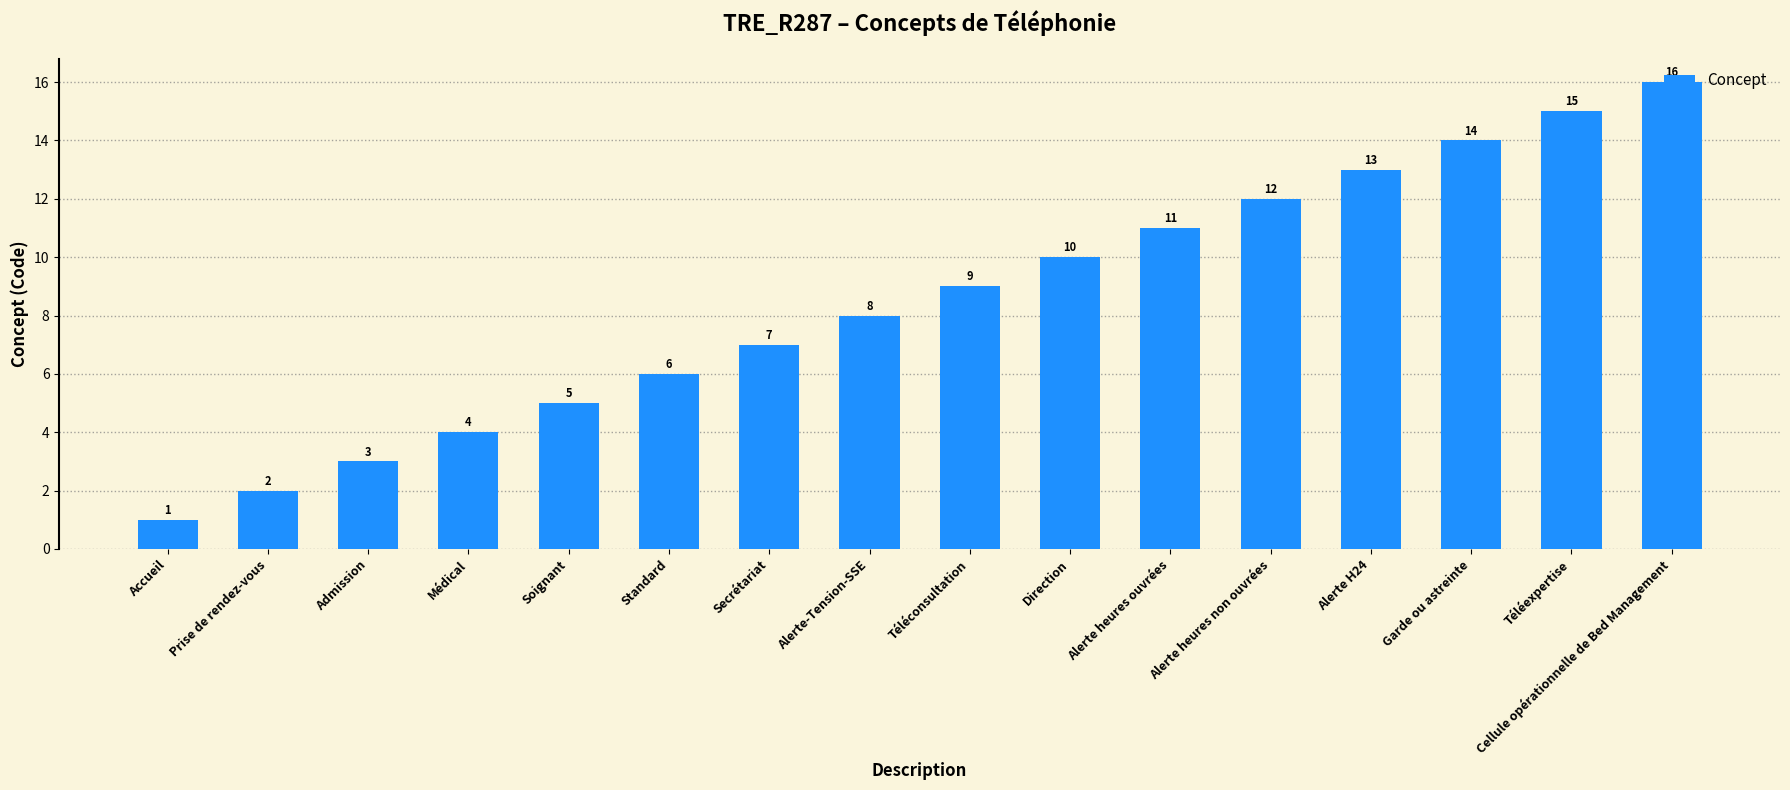

List the labels in order of value, smallest first.

Accueil, Prise de rendez-vous, Admission, Médical, Soignant, Standard, Secrétariat, Alerte-Tension-SSE, Téléconsultation, Direction, Alerte heures ouvrées, Alerte heures non ouvrées, Alerte H24, Garde ou astreinte, Téléexpertise, Cellule opérationnelle de Bed Management